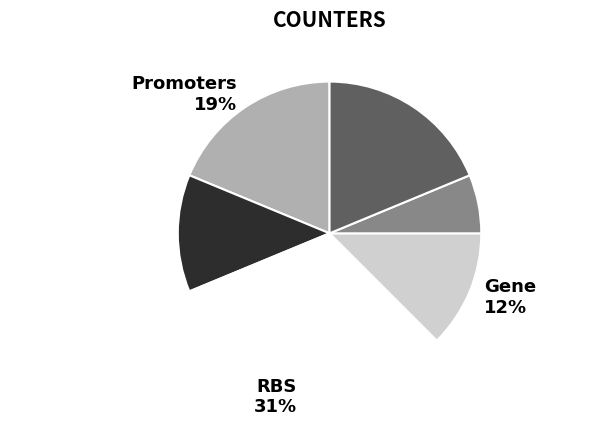

Does Invertase Sites account for over 50% of the chart?

No